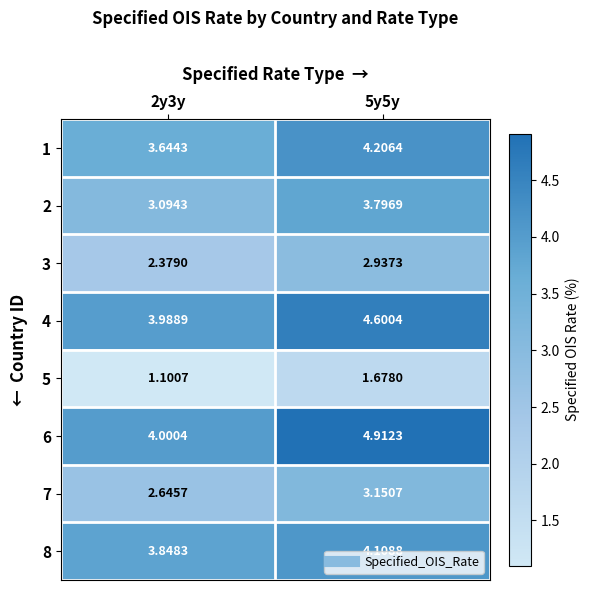

Is the value of 8 at 5y5y greater than the value of 4 at 5y5y?

No